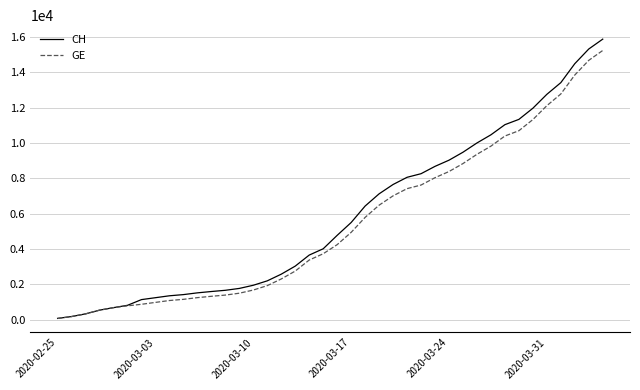

Which series has the largest range (max minus min)?

CH